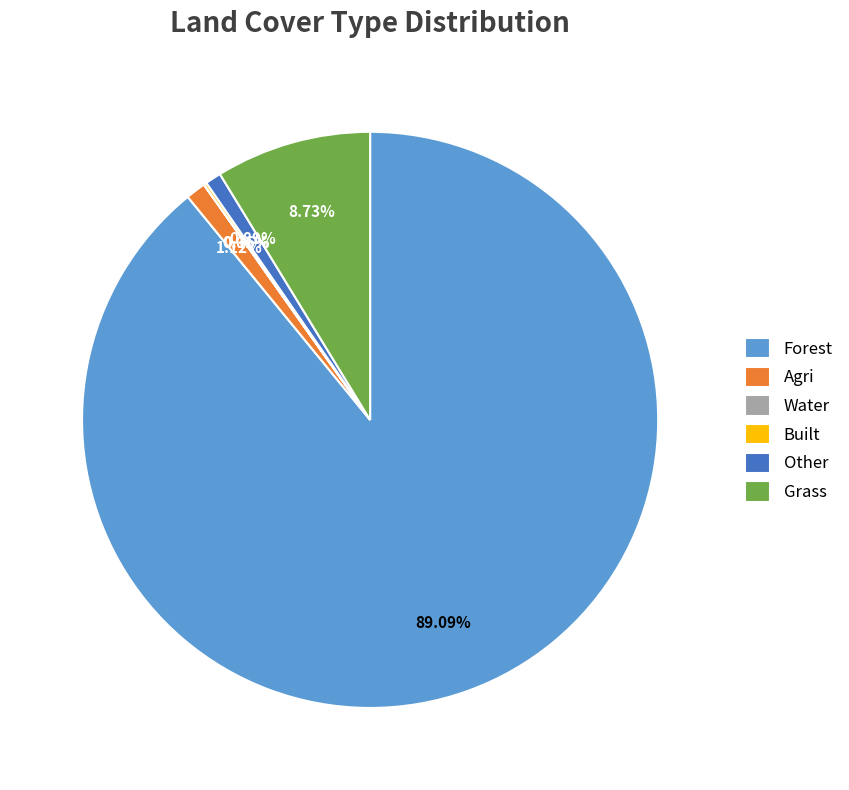

Combined, do Other and Grass account for over 50%?

No